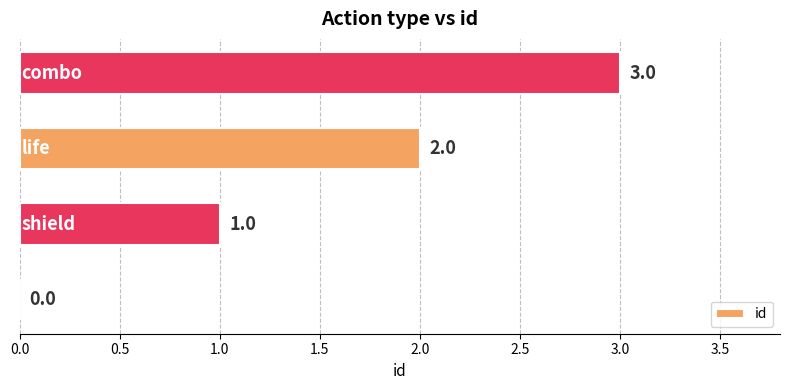

What is the sum of all values?

6